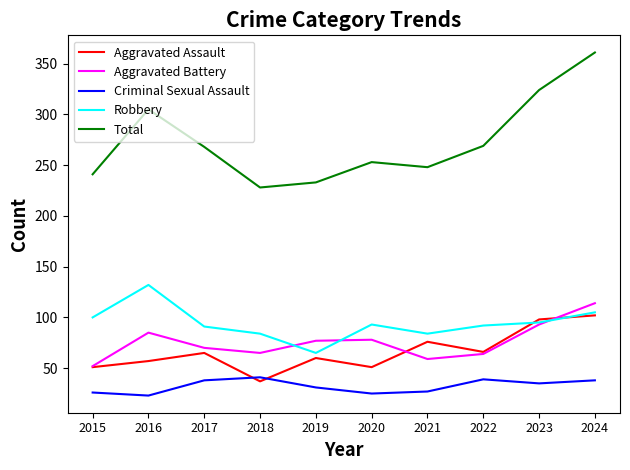

True or false: Robbery and Total cross at least once.

False